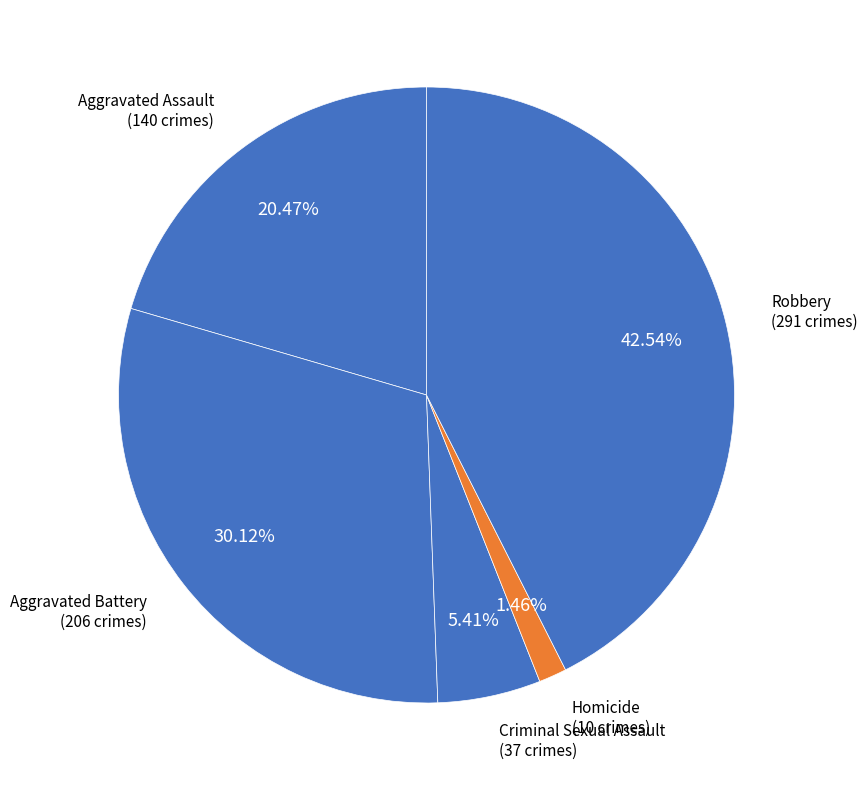

Combined, do Criminal Sexual Assault and Robbery account for over 50%?

No